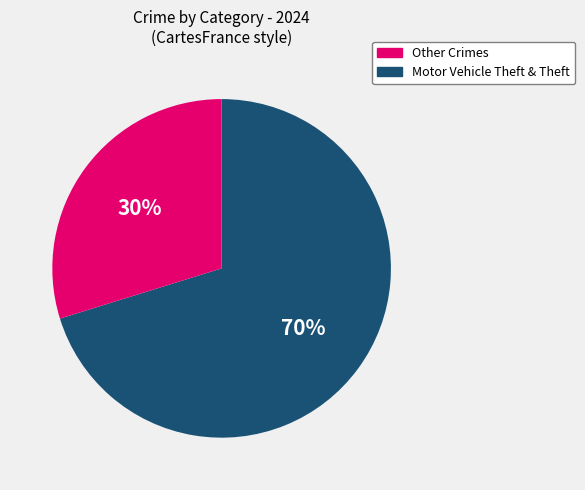

To the nearest percent, what is the average slice percentage?

50%